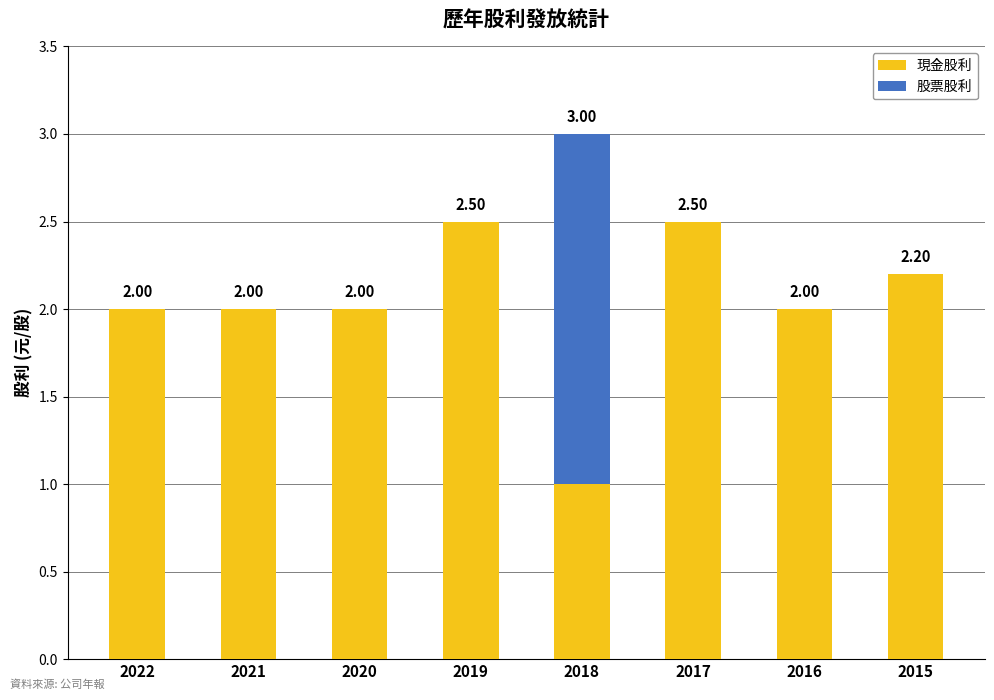

What is the sum of all 現金股利 values?

16.2